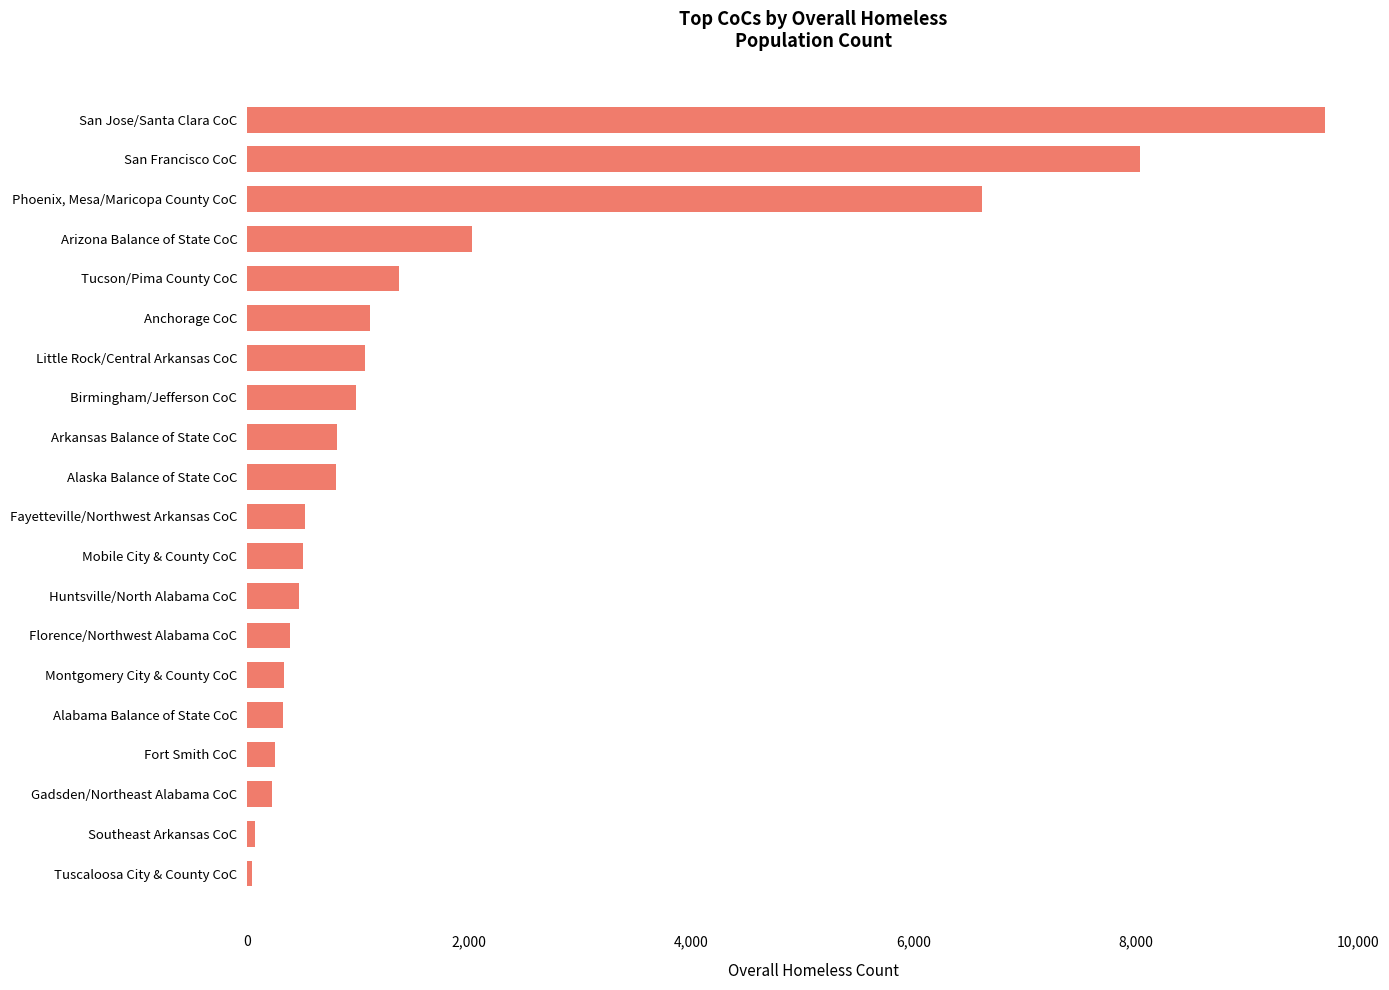

True or false: the data shows 812 at Huntsville/North Alabama CoC.

False